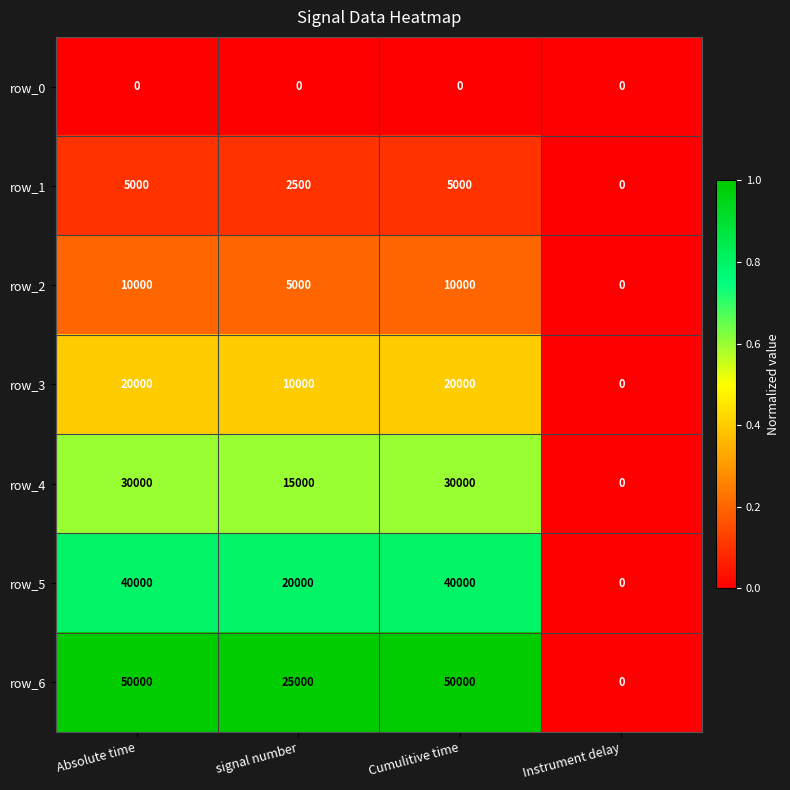

Reading left to right, transcribe all the data shown in this chart.

row_0: Absolute time=0	signal number=0	Cumulitive time=0	Instrument delay=0
row_1: Absolute time=5000	signal number=2500	Cumulitive time=5000	Instrument delay=0
row_2: Absolute time=10000	signal number=5000	Cumulitive time=10000	Instrument delay=0
row_3: Absolute time=20000	signal number=10000	Cumulitive time=20000	Instrument delay=0
row_4: Absolute time=30000	signal number=15000	Cumulitive time=30000	Instrument delay=0
row_5: Absolute time=40000	signal number=20000	Cumulitive time=40000	Instrument delay=0
row_6: Absolute time=50000	signal number=25000	Cumulitive time=50000	Instrument delay=0